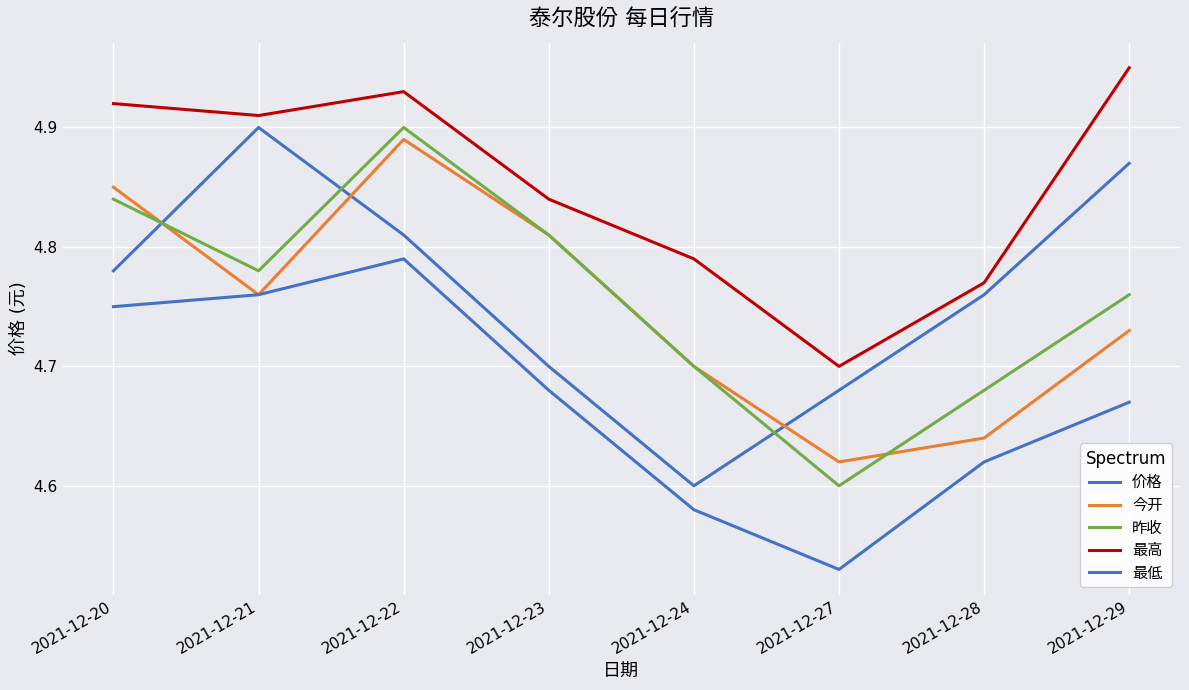

Which category has the lowest value in the 最低 series?

2021-12-27